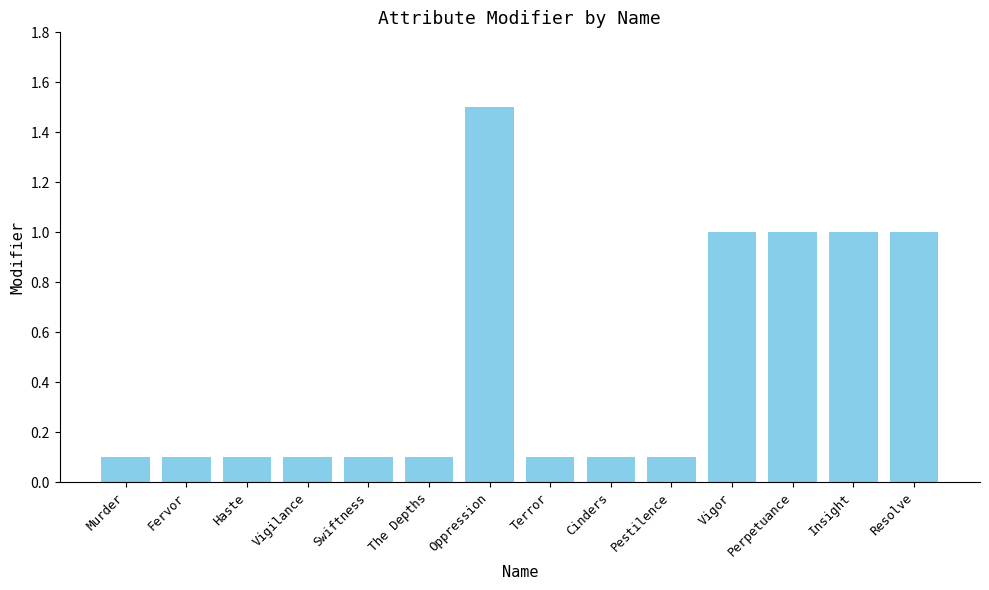

Reading left to right, transcribe all the data shown in this chart.

Murder=0.1	Fervor=0.1	Haste=0.1	Vigilance=0.1	Swiftness=0.1	The Depths=0.1	Oppression=1.5	Terror=0.1	Cinders=0.1	Pestilence=0.1	Vigor=1.0	Perpetuance=1.0	Insight=1.0	Resolve=1.0